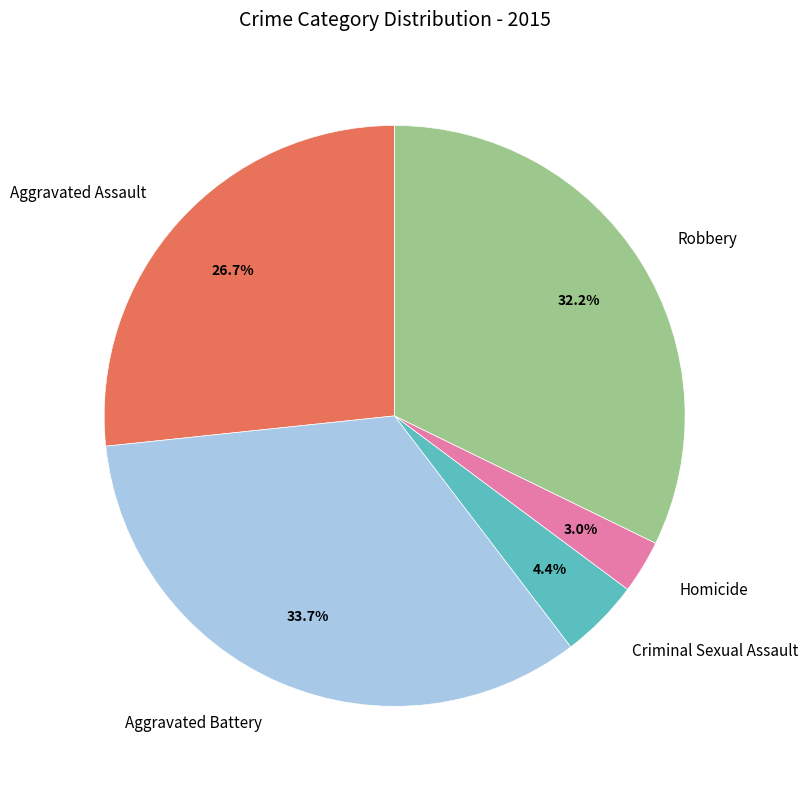

Which slice is the smallest?

Homicide